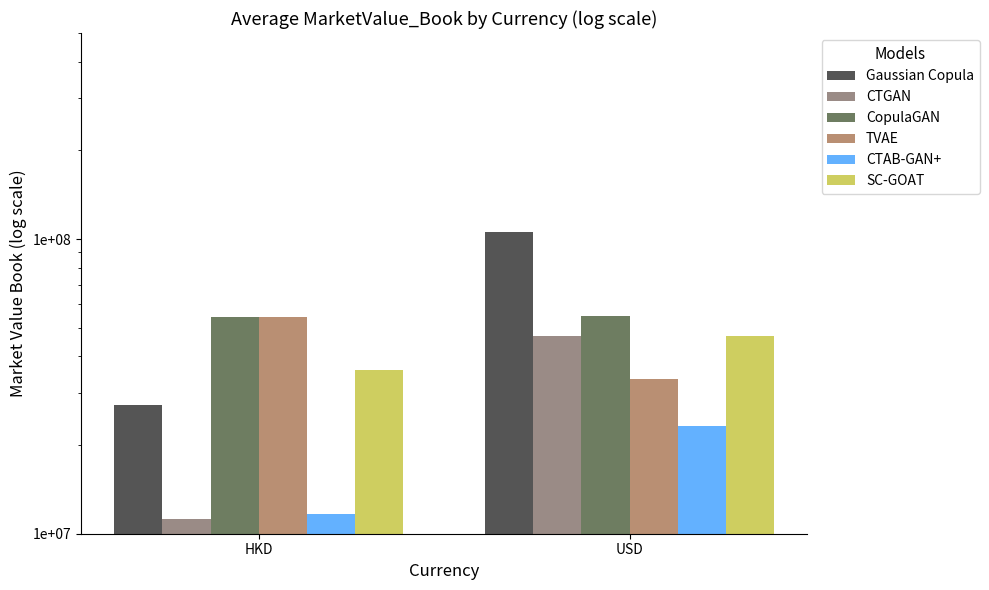

Is it true that SC-GOAT equals 36064269.9 at HKD?

True